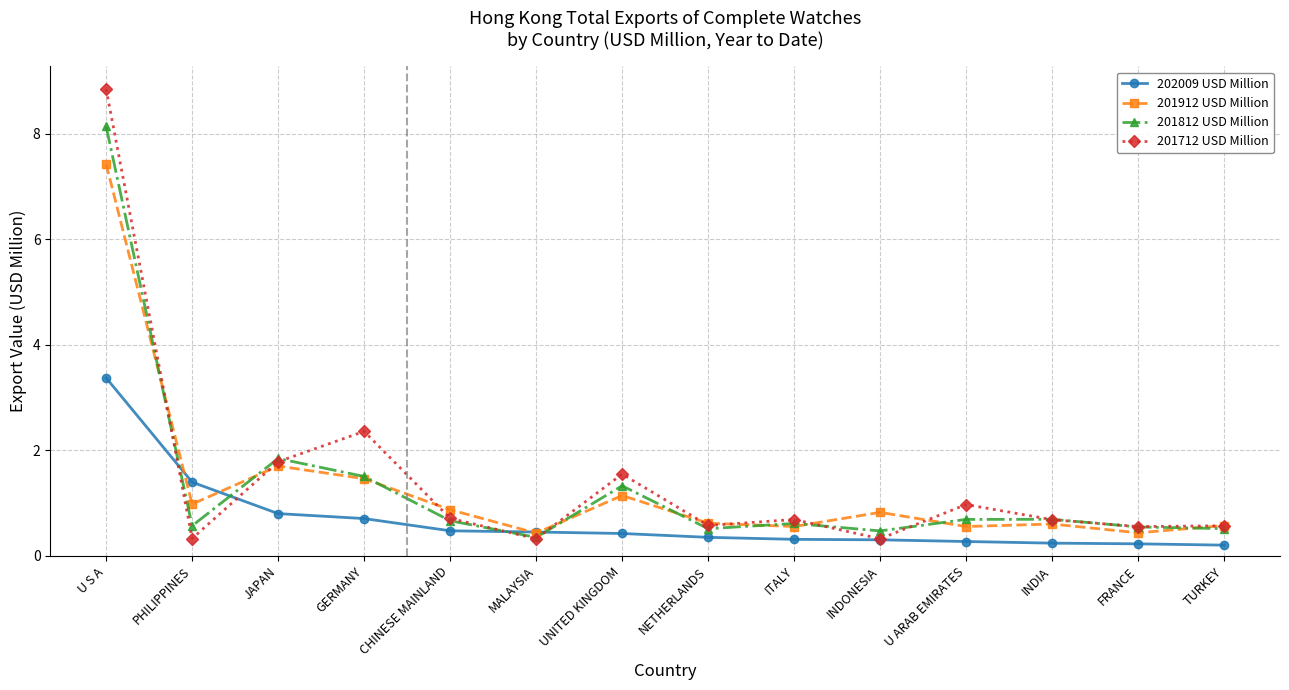

What is the spread (max minus min) of values at NETHERLANDS?

0.3